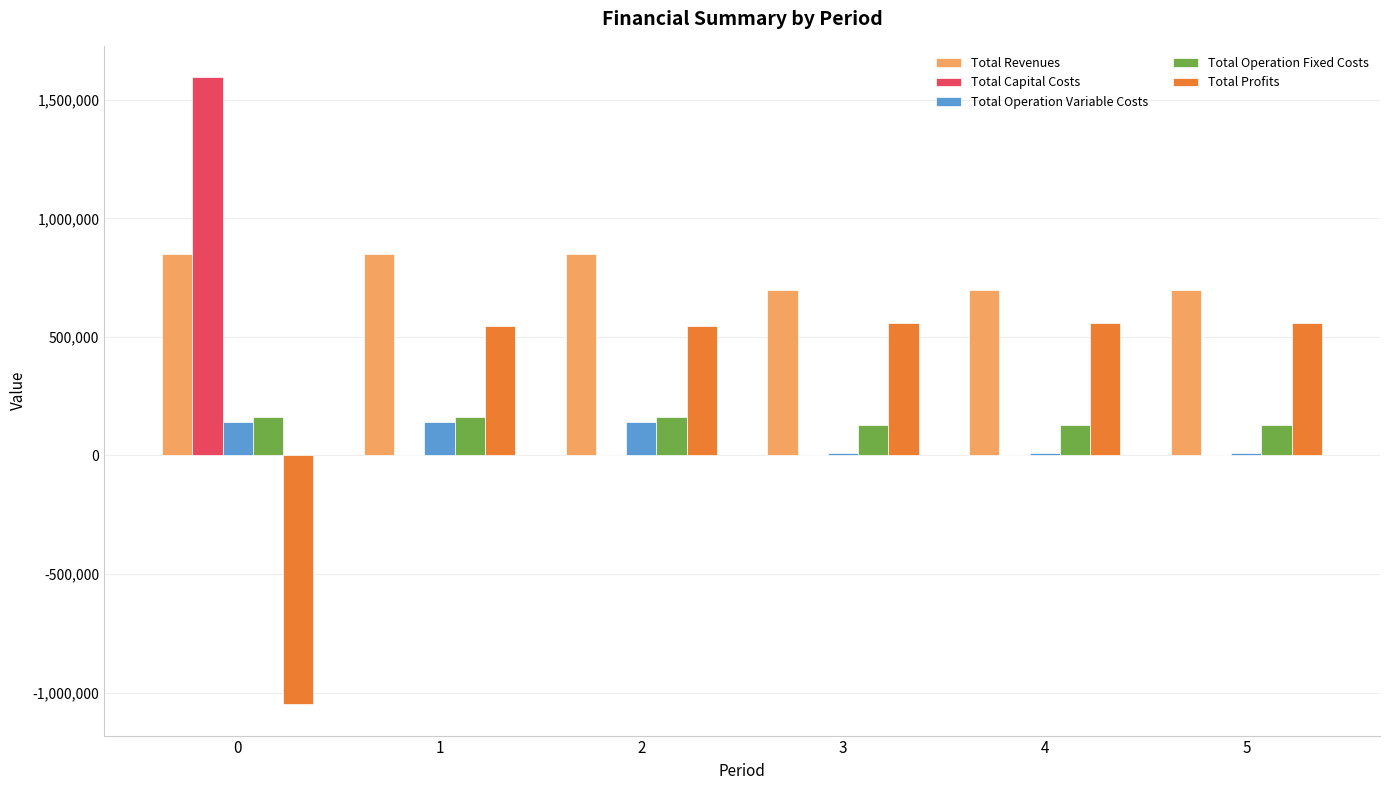

The value of Total Profits at 1 is 260911.9. True or false?

False